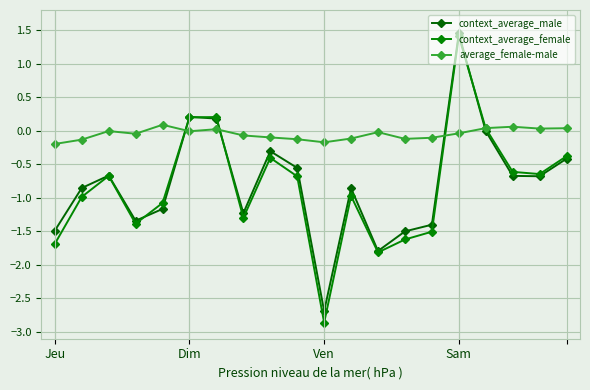

Does the chart have visible grid lines?

Yes